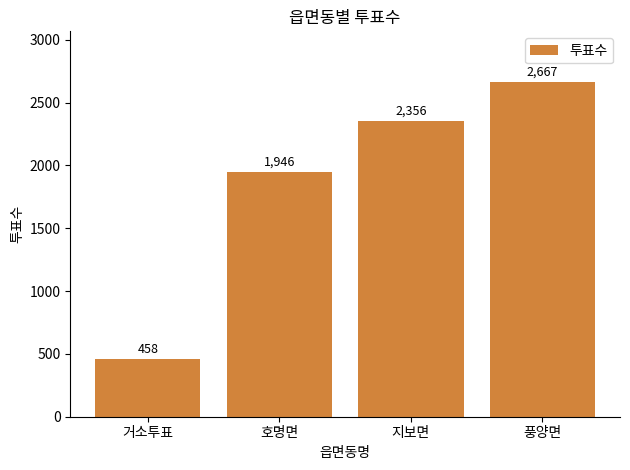

At which category does the chart reach its peak across all series?

풍양면